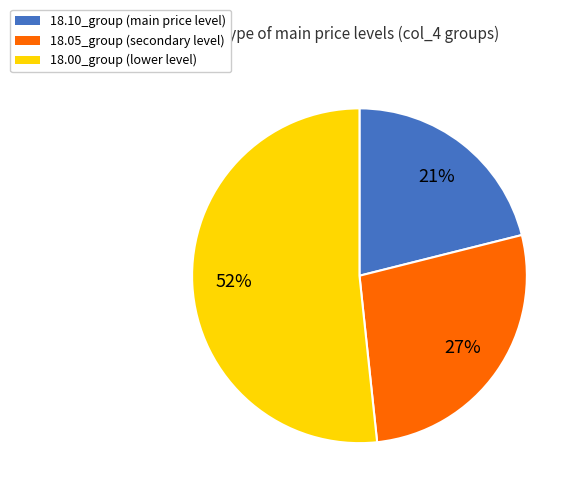

Is there a majority slice in this chart?

Yes